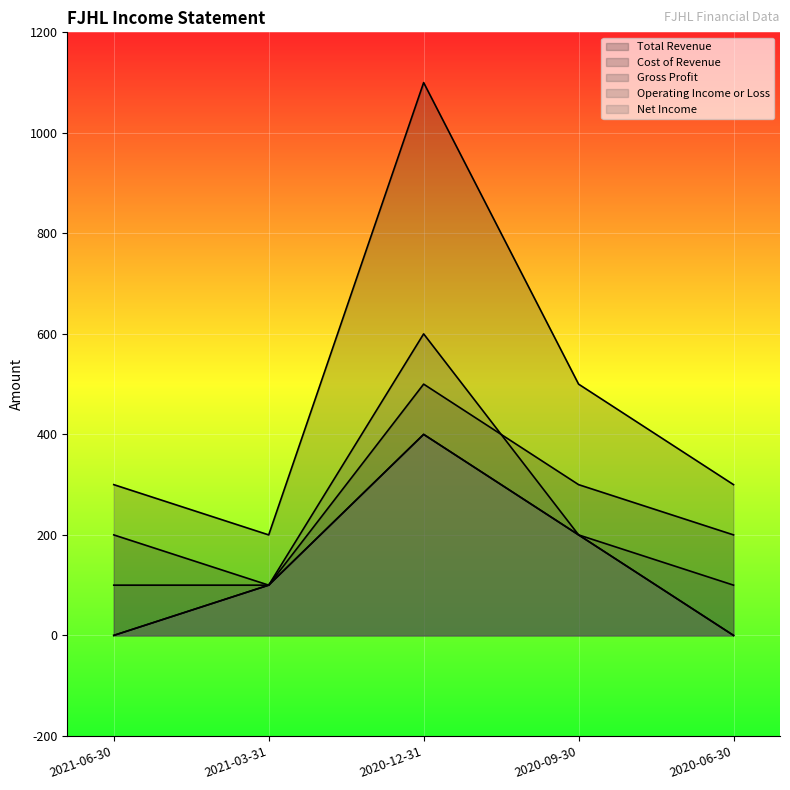

True or false: Operating Income or Loss has a value of 0 at 2020-06-30.

True